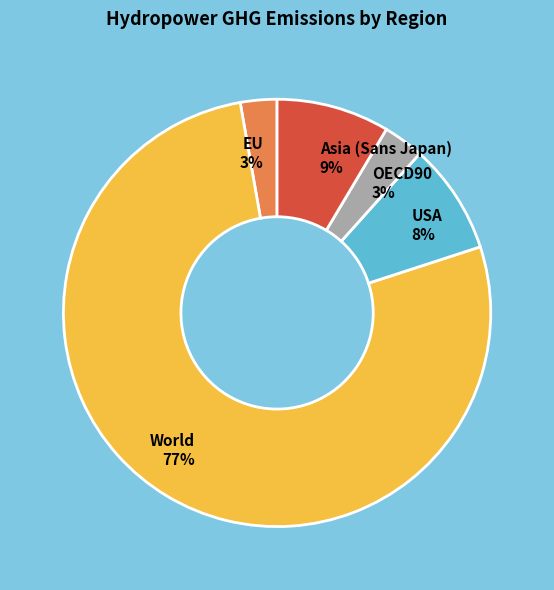

To the nearest percent, what portion does USA represent?

8%